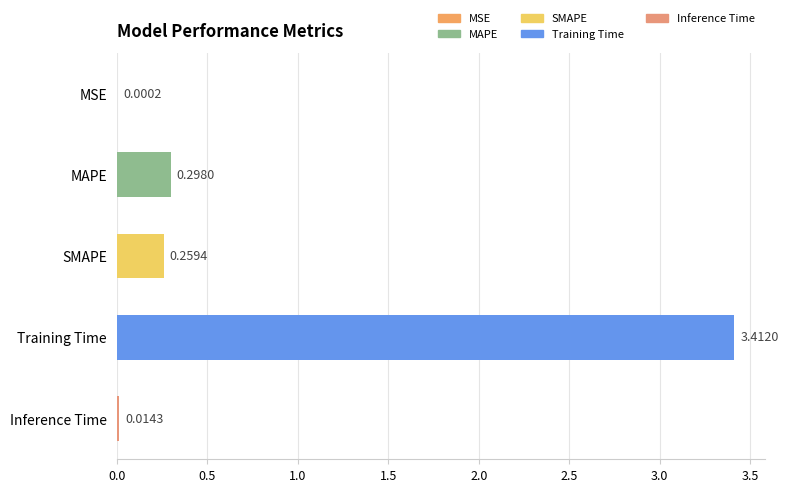

At which label is the value closest to 1?

MAPE